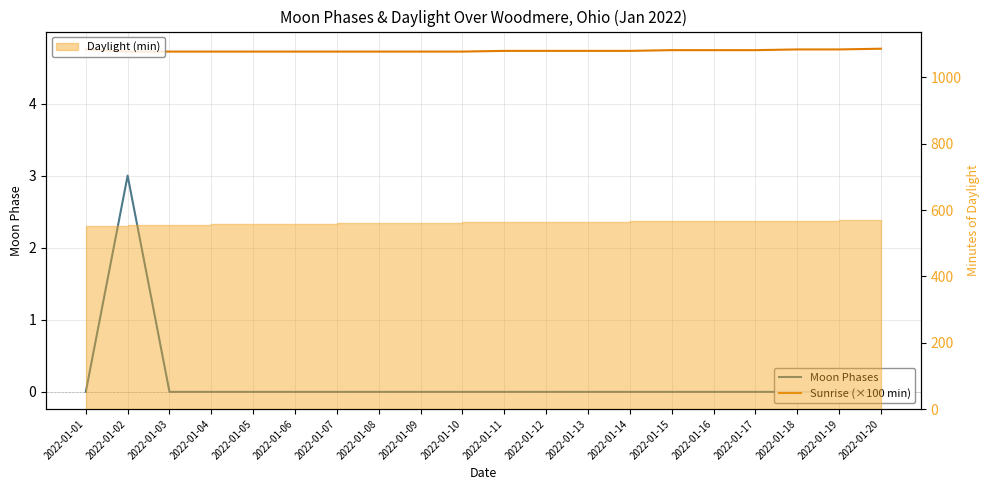

How many data points does each series have?

20